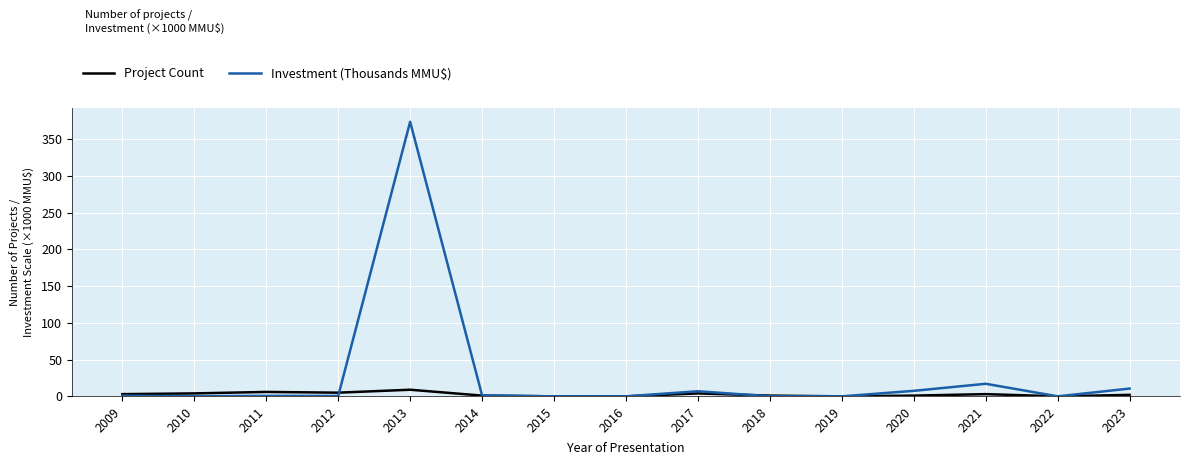

Is it true that Project Count equals 1.0 at 2014?

True